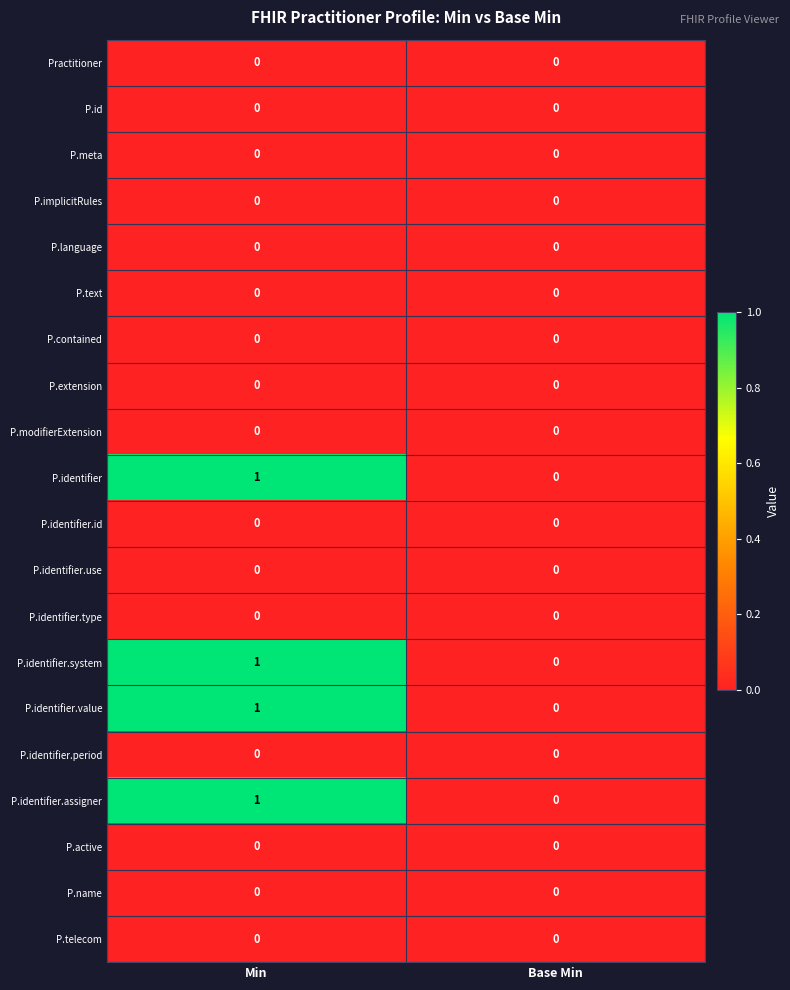

List the labels in order of P.identifier value, smallest first.

Base Min, Min